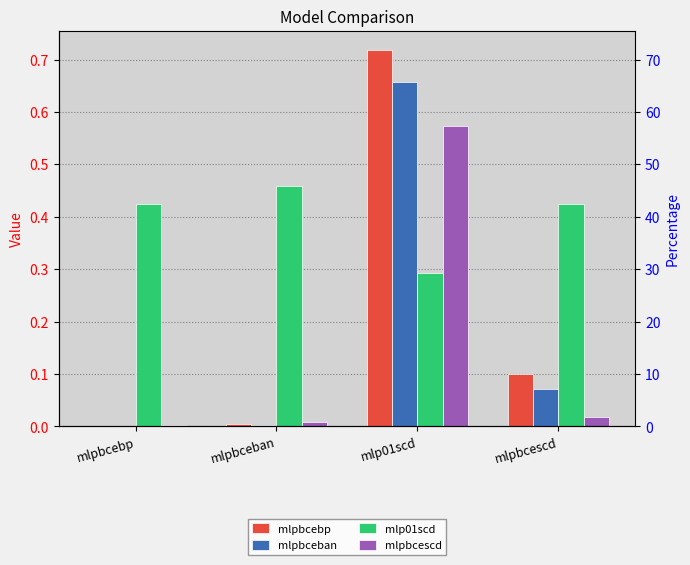

At how many categories does at least one series exceed 0?

4